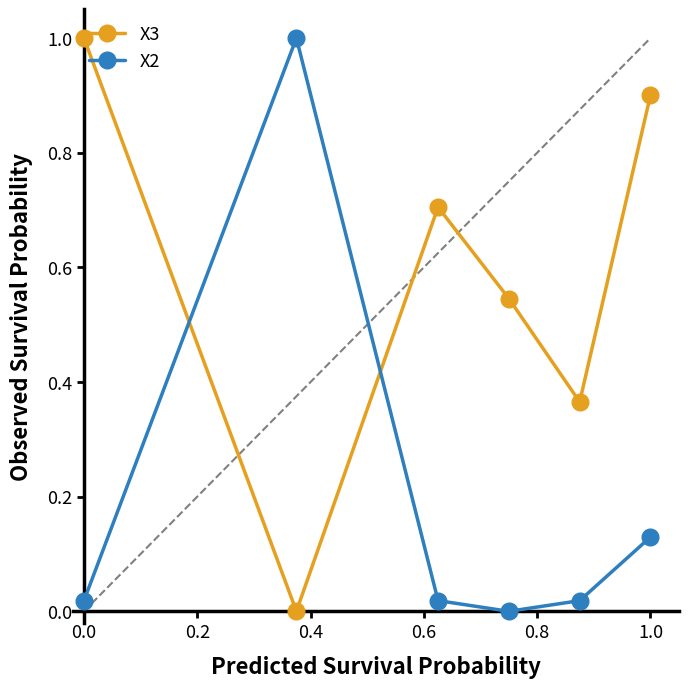

Which series ends up on top after the final intersection of X3 and X2?

X3